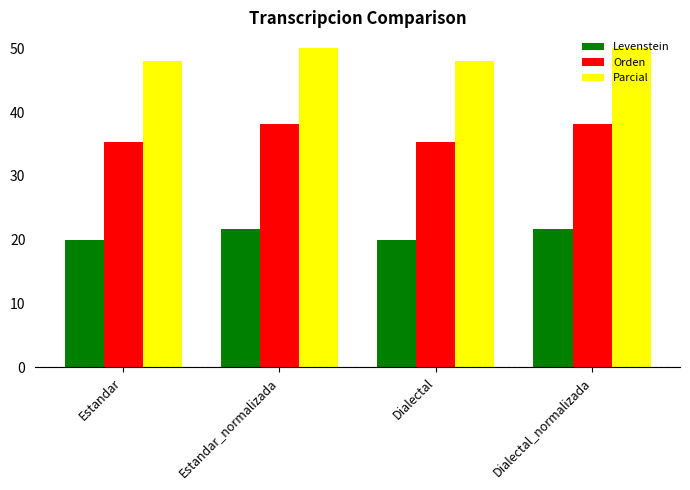

What is the sum of the Parcial values at Estandar_normalizada and Dialectal?

98.0